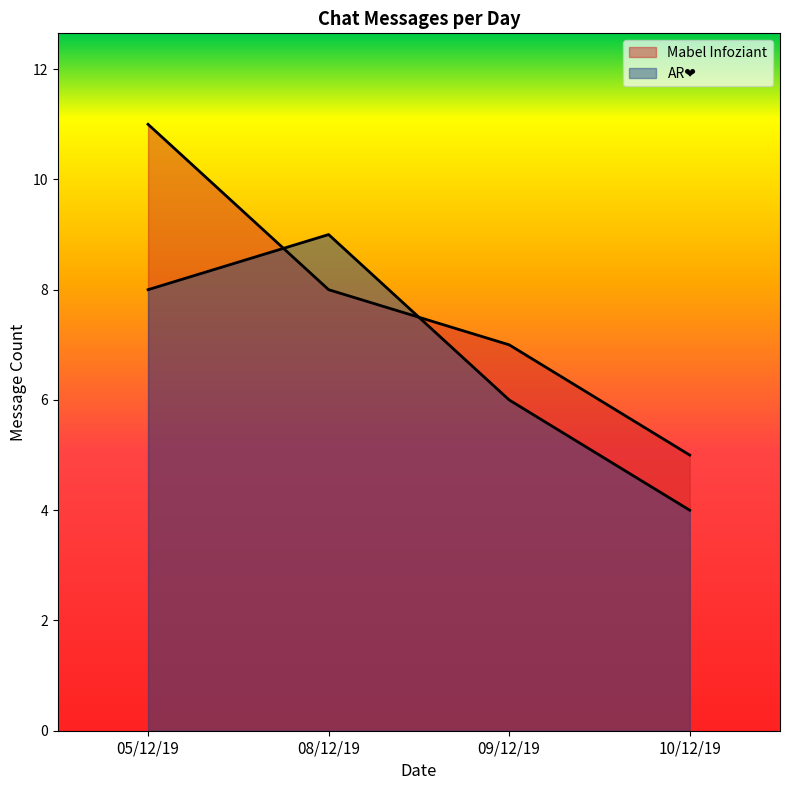

Read the AR❤ value at 10/12/19.

4